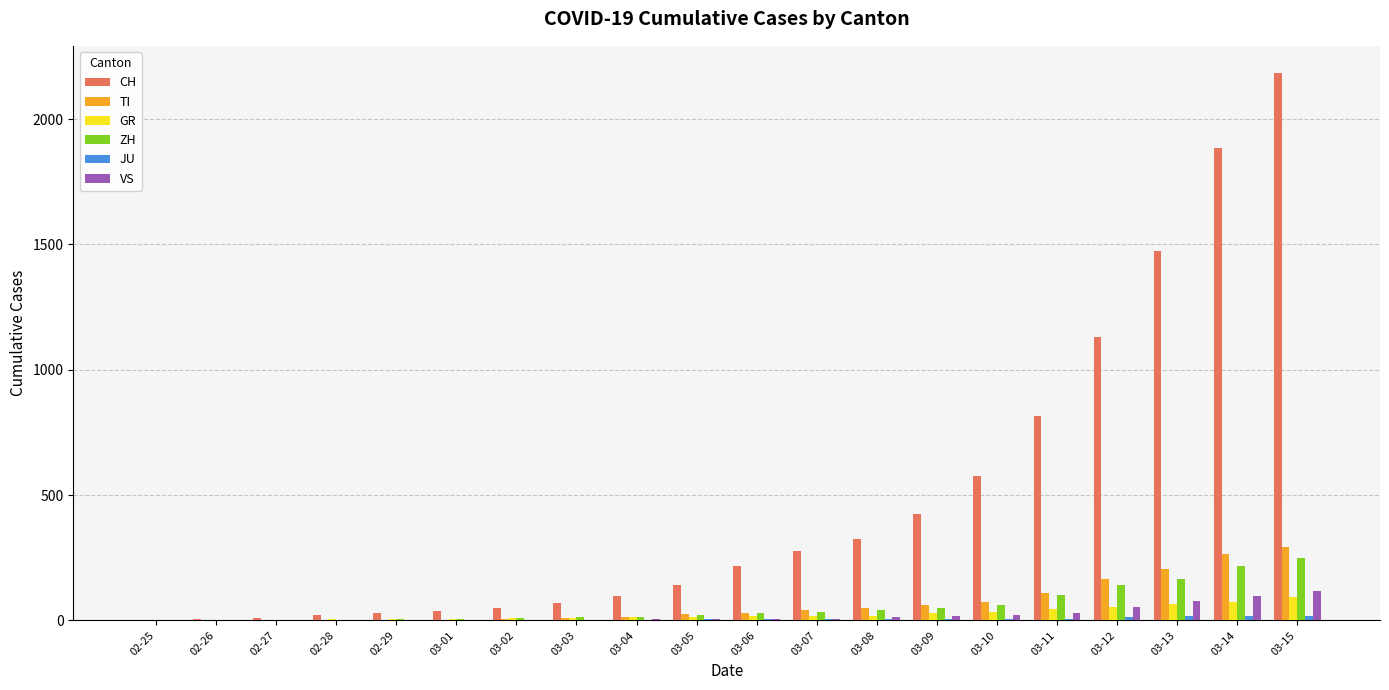

Is the value of TI at 03-03 greater than the value of ZH at 03-10?

No